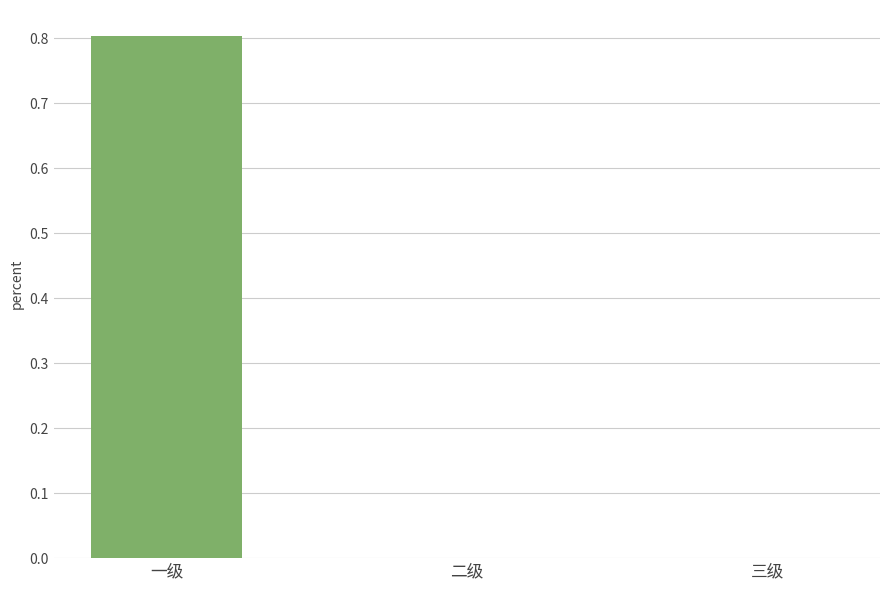

Reading left to right, list all the values displayed in this chart.

0.8	0.0	0.0